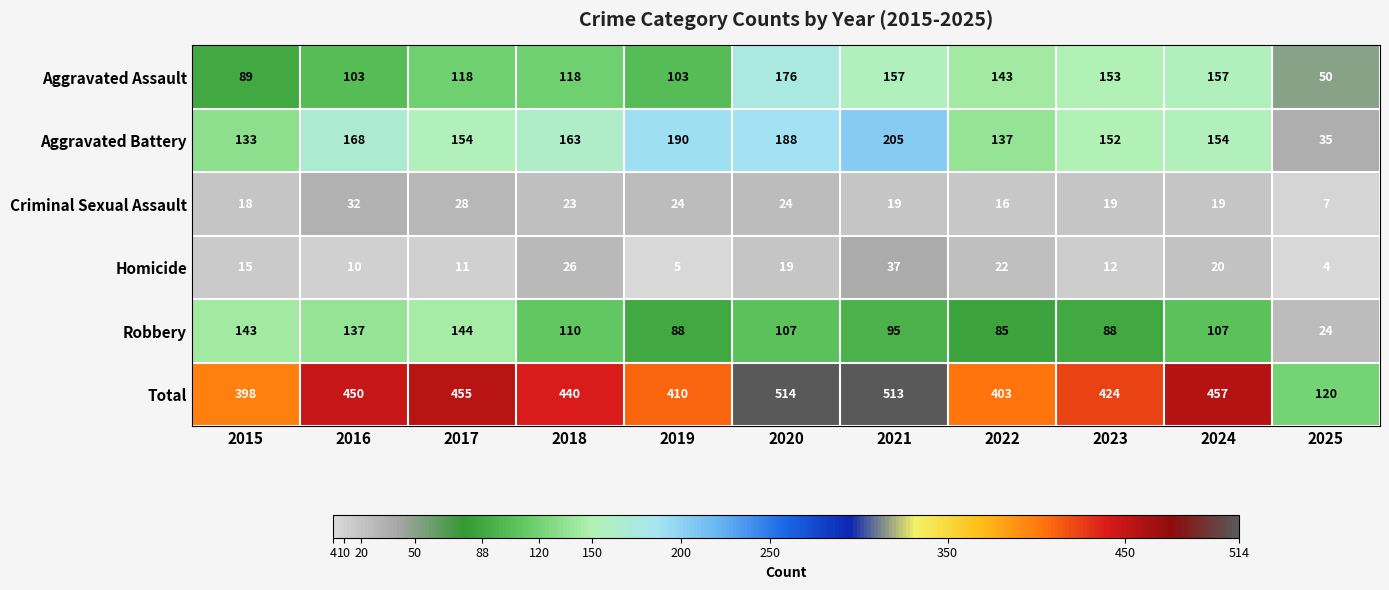

Which label corresponds to the largest value in the chart?

2020